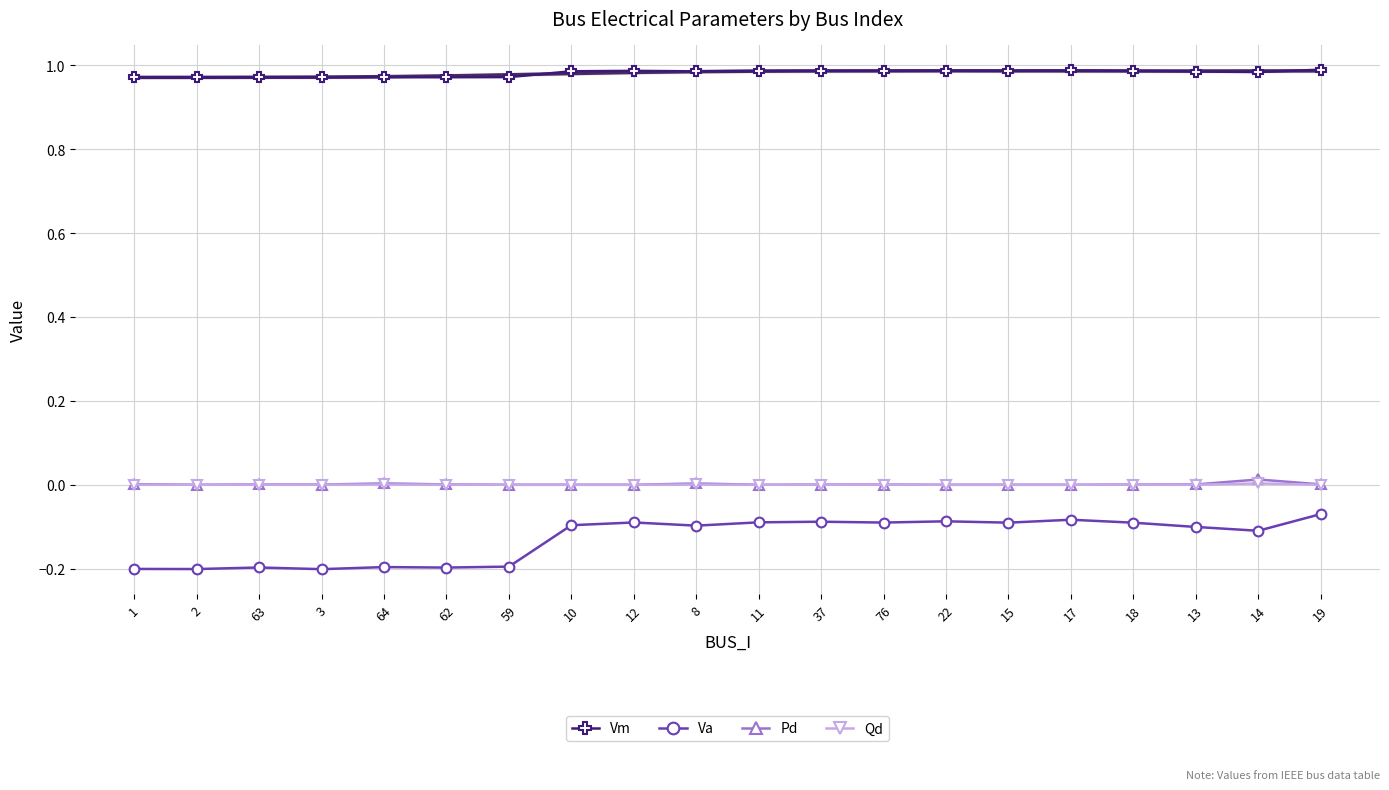

Reading left to right, list all the values displayed in this chart.

Vm: 1.0	1.0	1.0	1.0	1.0	1.0	1.0	1.0	1.0	1.0	1.0	1.0	1.0	1.0	1.0	1.0	1.0	1.0	1.0	1.0
Va: -0.2	-0.2	-0.2	-0.2	-0.2	-0.2	-0.2	-0.1	-0.1	-0.1	-0.1	-0.1	-0.1	-0.1	-0.1	-0.1	-0.1	-0.1	-0.1	-0.1
Pd: 0.0	0.0	0.0	0.0	0.0	0.0	0.0	0.0	0.0	0.0	0.0	0.0	0.0	0.0	0.0	0.0	0.0	0.0	0.0	0.0
Qd: 0.0	0.0	0.0	0.0	0.0	0.0	0.0	0.0	0.0	0.0	0.0	0.0	0.0	0.0	0.0	0.0	0.0	0.0	0.0	0.0